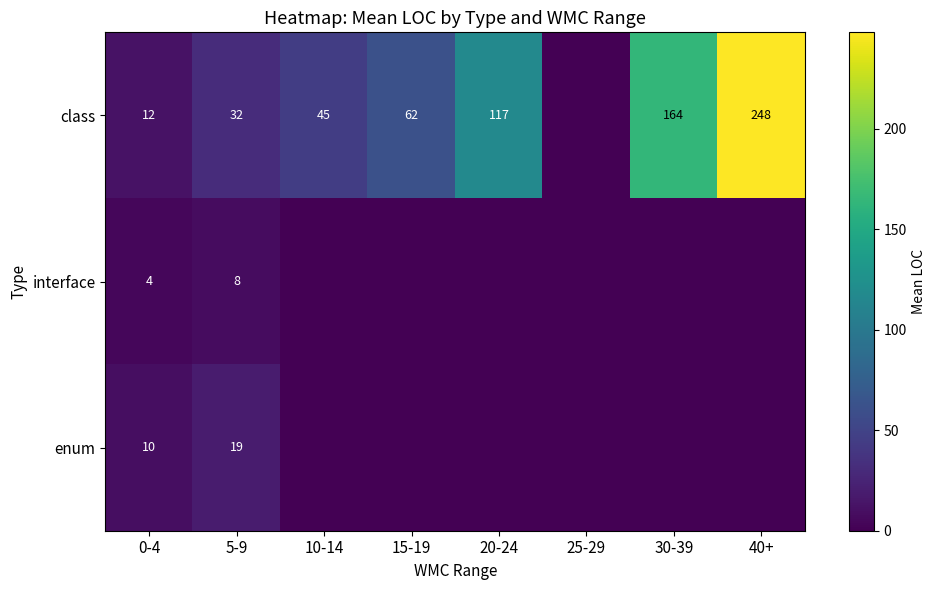

Is the value of class at 20-24 greater than the value of enum at 5-9?

Yes